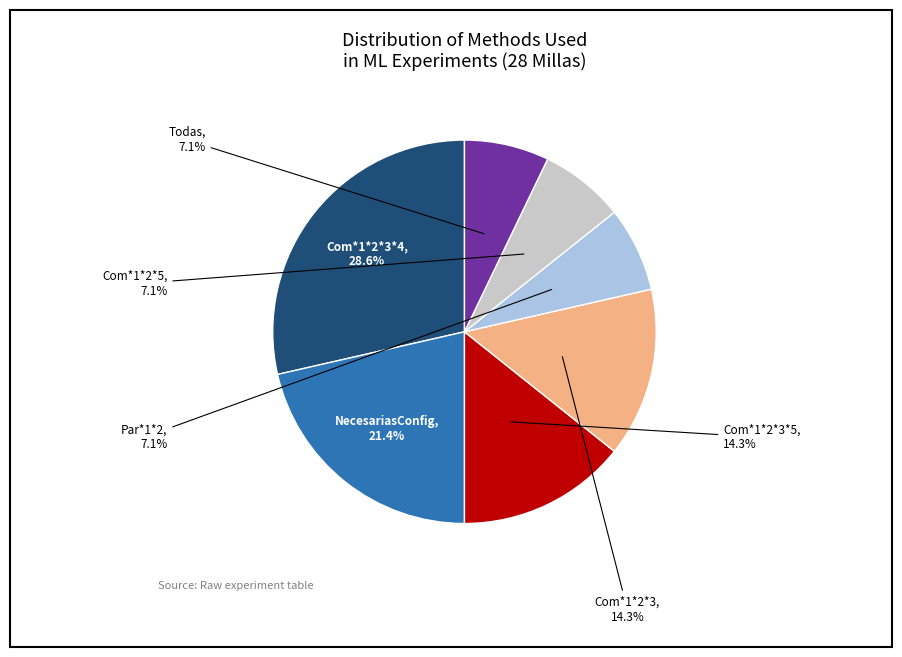

How many segments does this pie chart have?

7